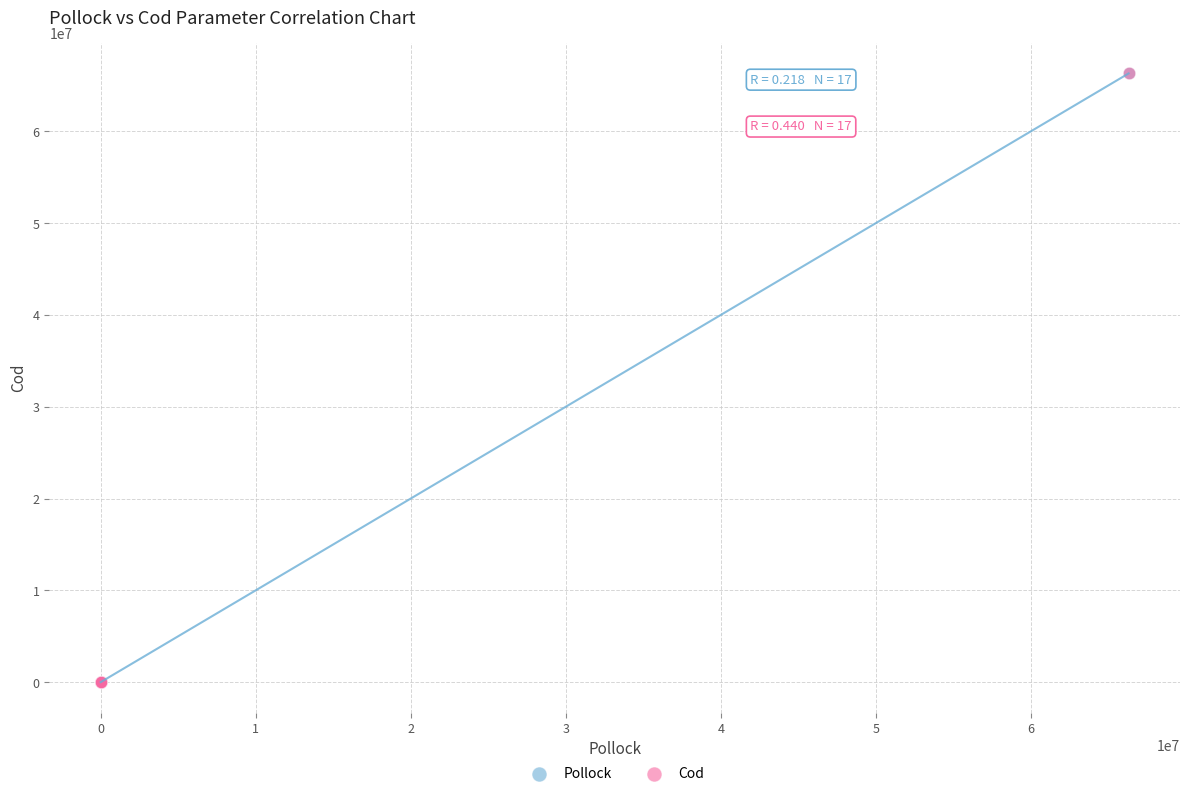

What are all the series names shown in the legend?

Pollock, Cod